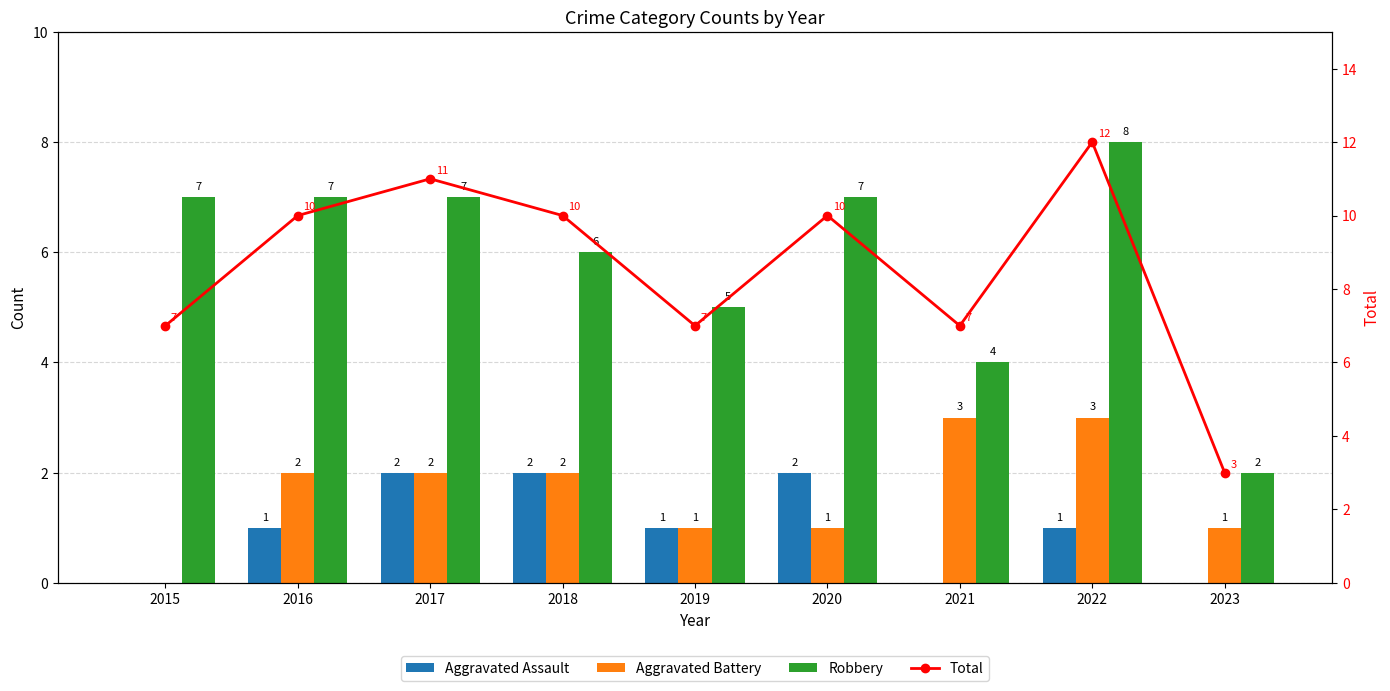

Count the number of data series in this chart.

4